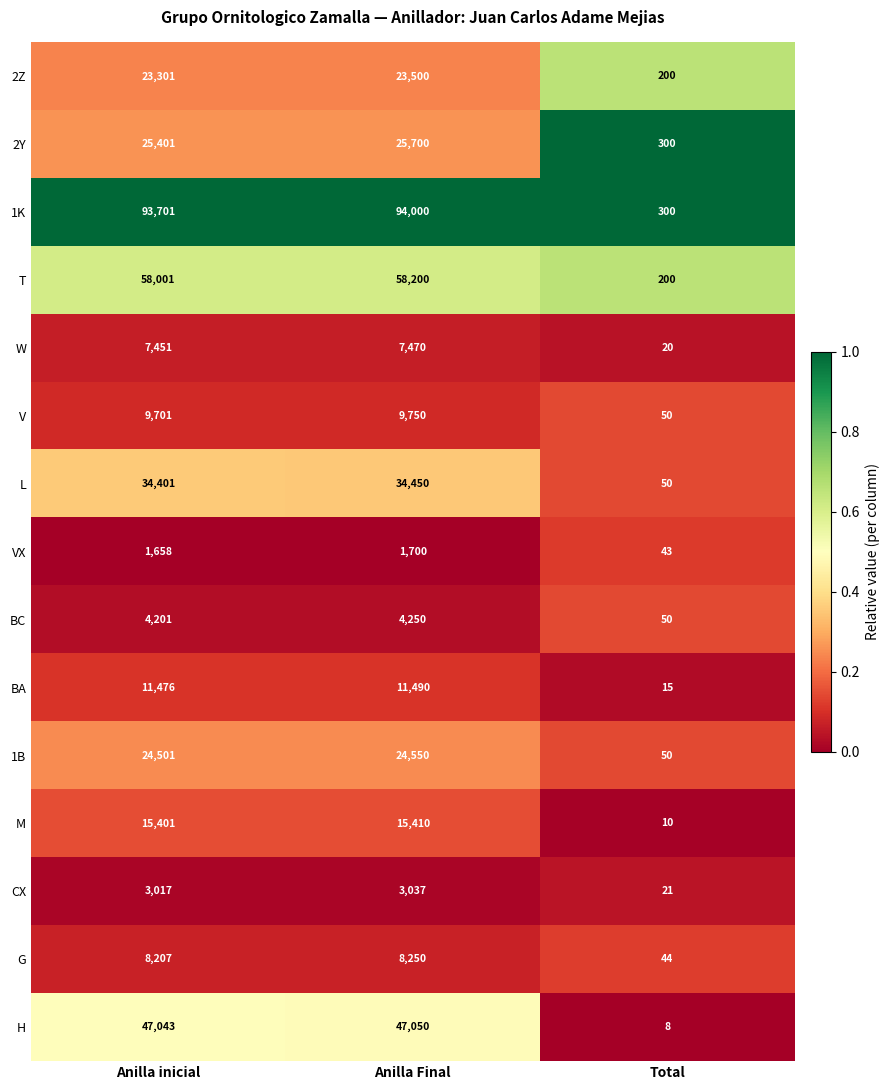

At which label is L closest to 17250?

Anilla inicial